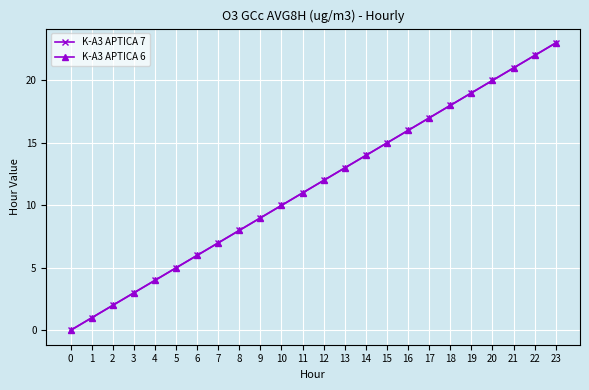

Is this an area chart (filled region under the line)?

No